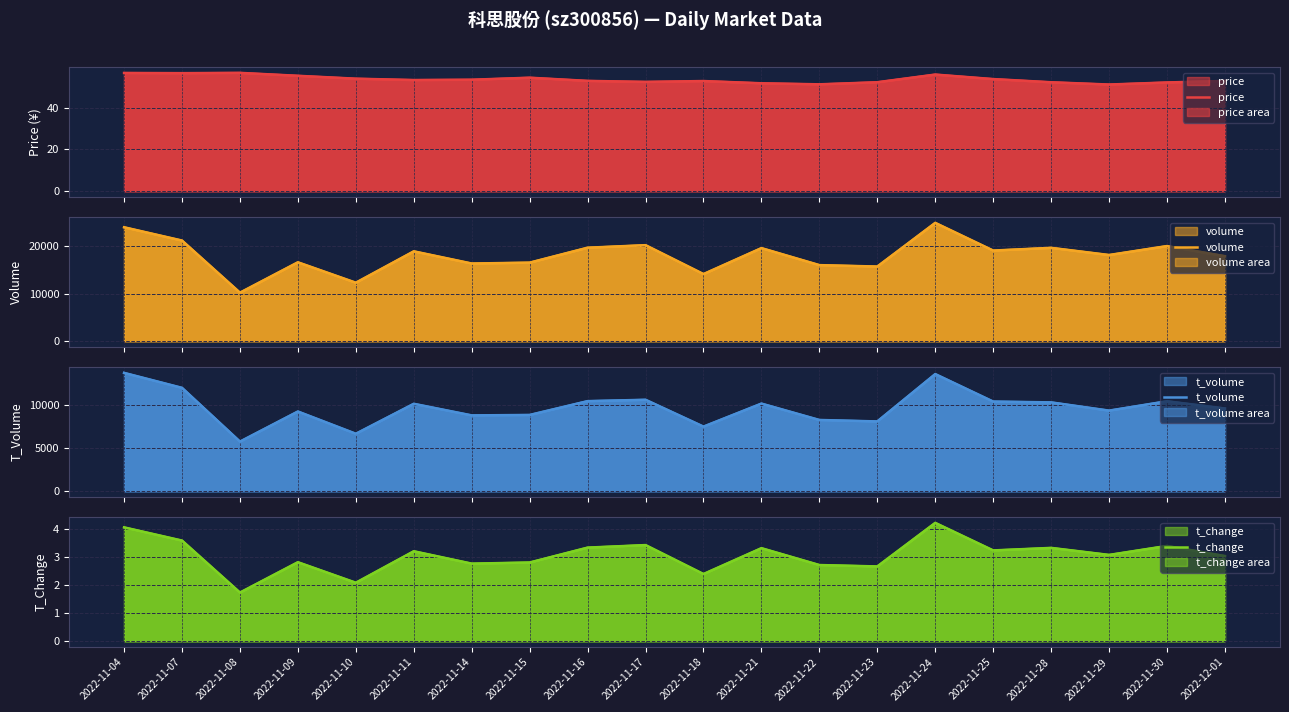

At which category does price reach its first local peak?

2022-11-08